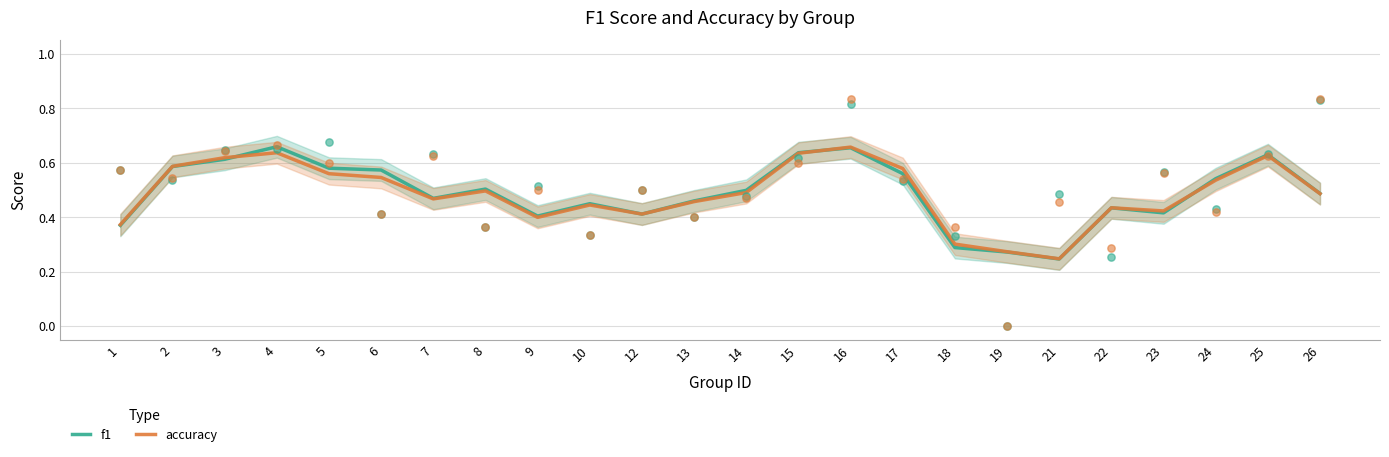

Which series has the largest Y range (max minus min)?

f1